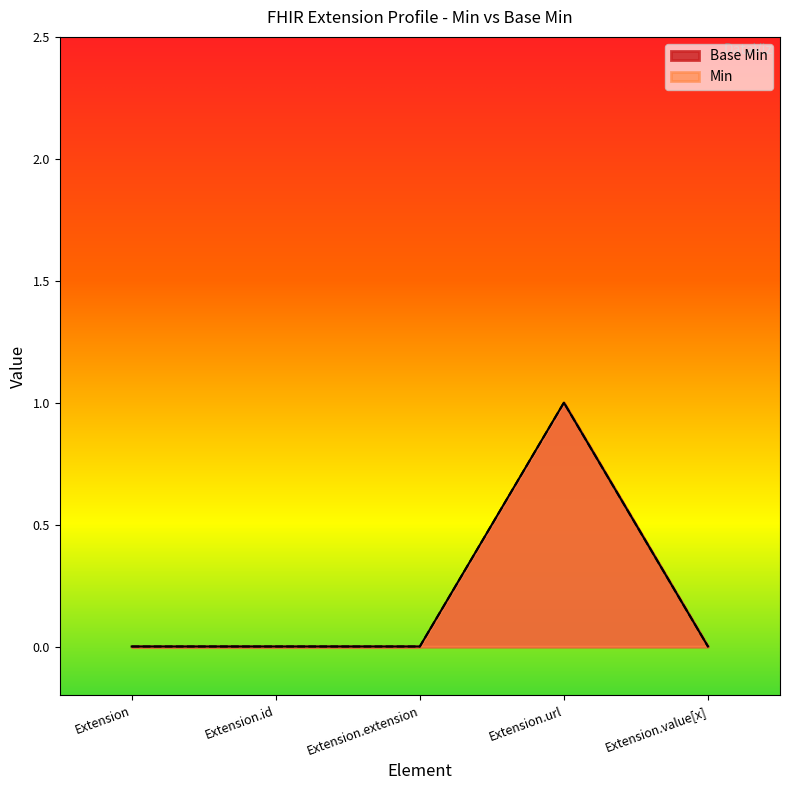

How many interior local peaks (higher than both neighbors) does the data have?

1